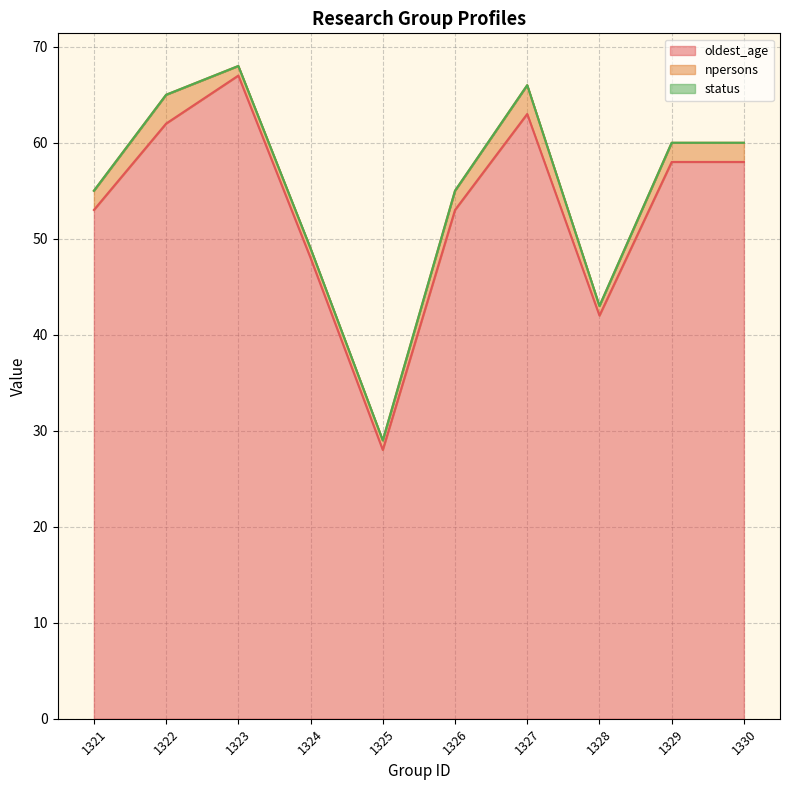

At which label is npersons closest to 2?

1321